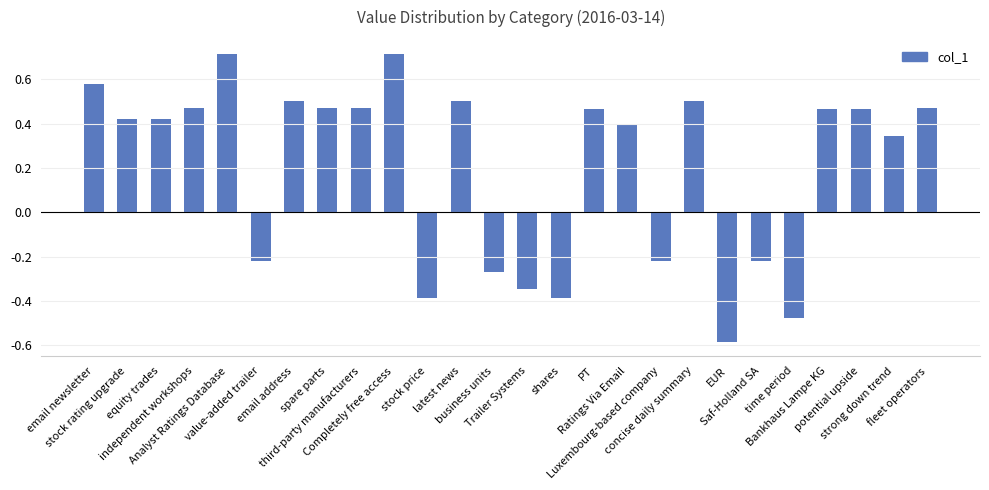

What is the difference between the maximum and second lowest values?

1.2